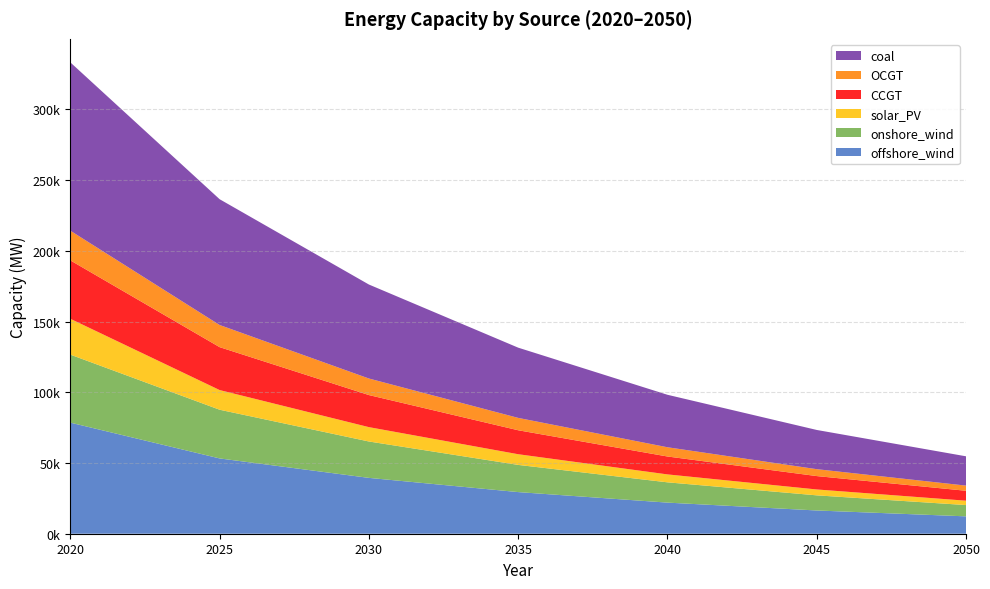

Reading right to left, list all the values displayed in this chart.

offshore_wind: 12281.3	16435.1	21993.9	29432.8	39479.8	53232.1	78528.2
onshore_wind: 7977.5	10695.6	14339.2	19224.5	25726.7	34428.1	48081.4
solar_PV: 3092.5	4164.3	5605.9	7546.8	10147.5	13900.3	25335.7
CCGT: 7016.1	9460.0	12659.6	16941.8	22674.2	30343.2	41289.5
OCGT: 3648.8	4882.9	6534.4	8744.5	11702.1	15660.0	20980.8
coal: 20717.7	27725.0	37102.3	49651.3	66444.6	88917.8	118992.2